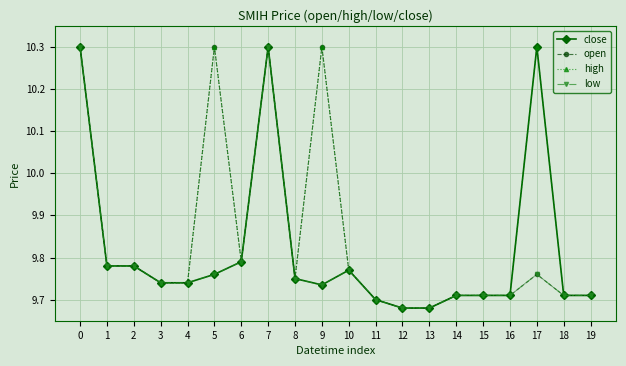

True or false: low has more than 1 interior local peaks.

True